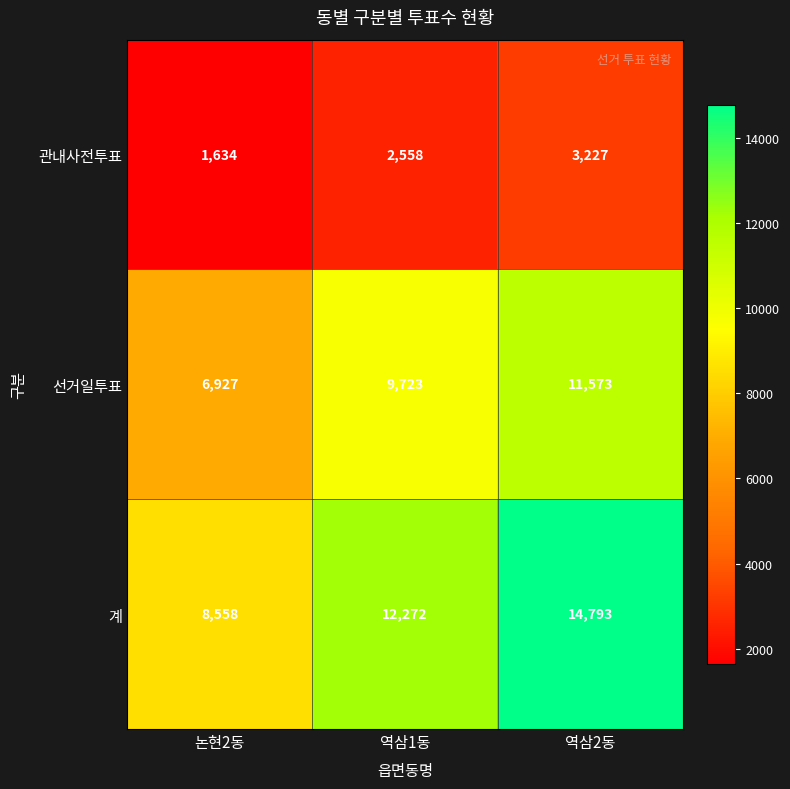

What is the lowest value of the 선거일투표 series?

6927